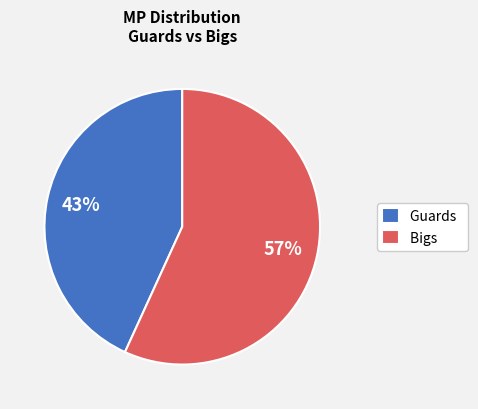

To the nearest percent, what is the difference between the Bigs and Guards slice percentages?

14%